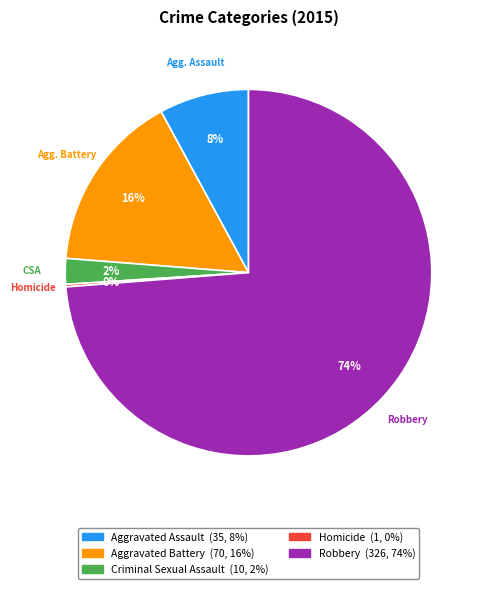

True or false: Aggravated Battery accounts for 1% of the total.

False